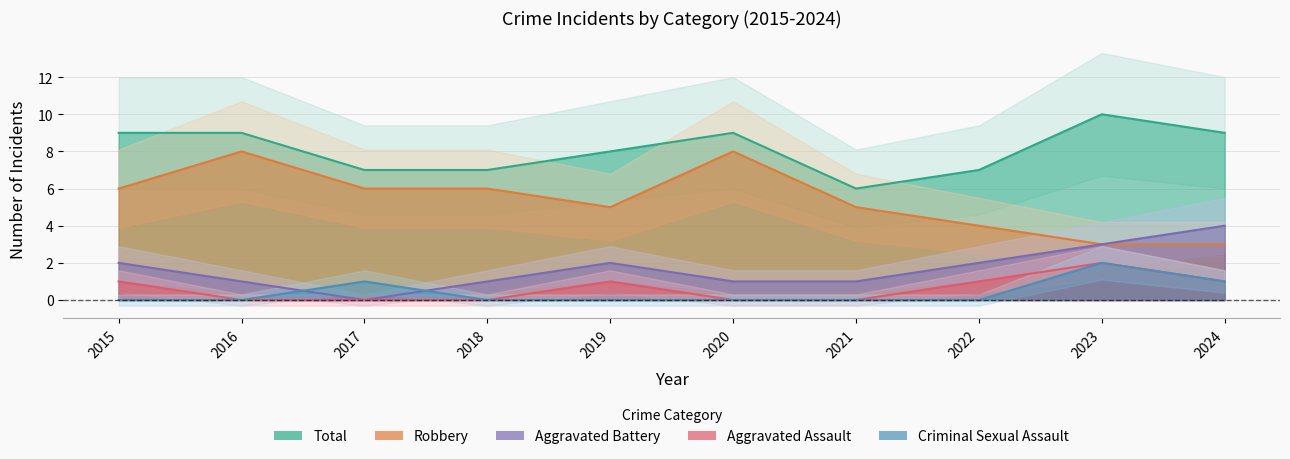

What is the difference between the highest and lowest values at 2018?

7